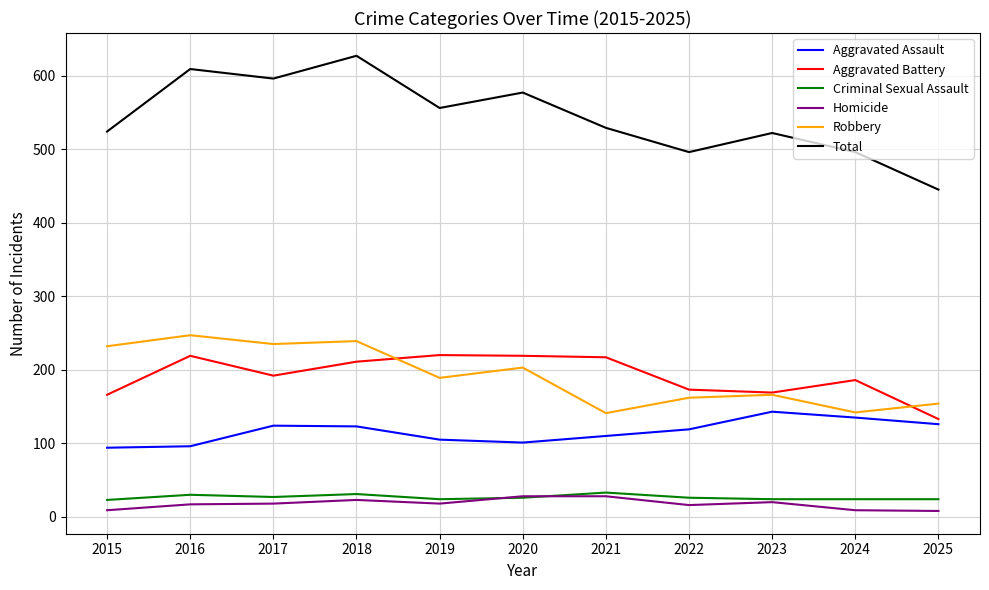

Does the chart display data point markers on the line(s)?

No